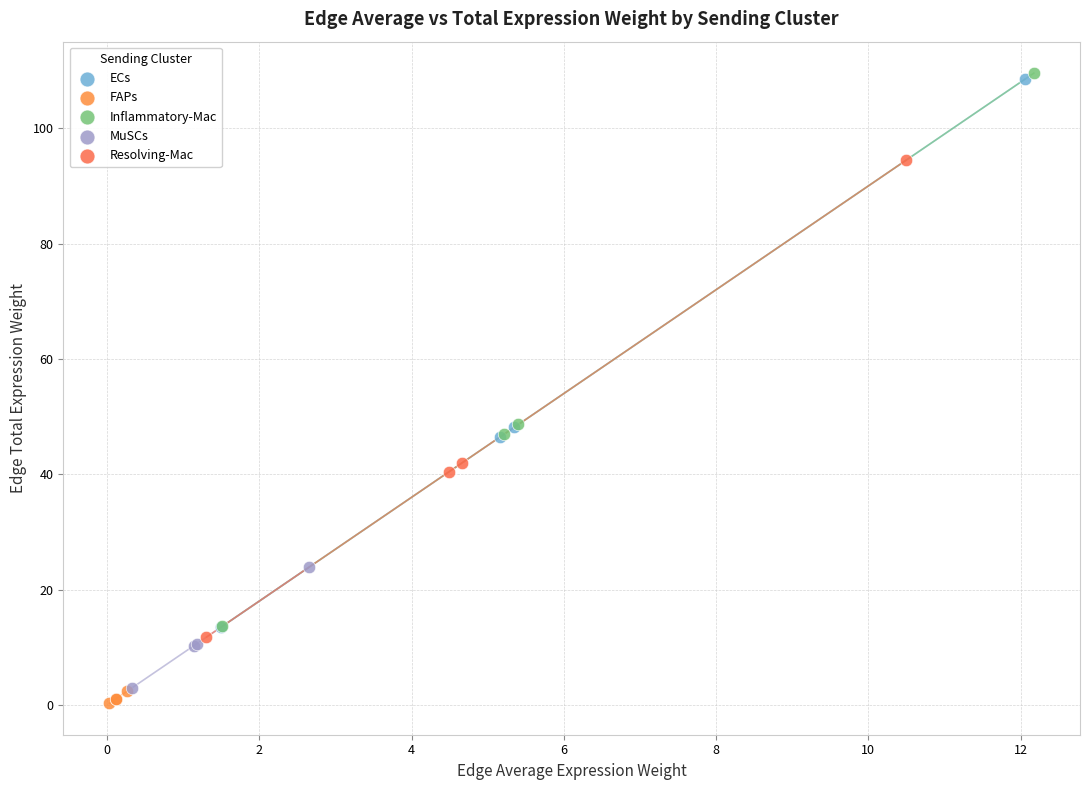

Which series has the largest Y range (max minus min)?

Inflammatory-Mac